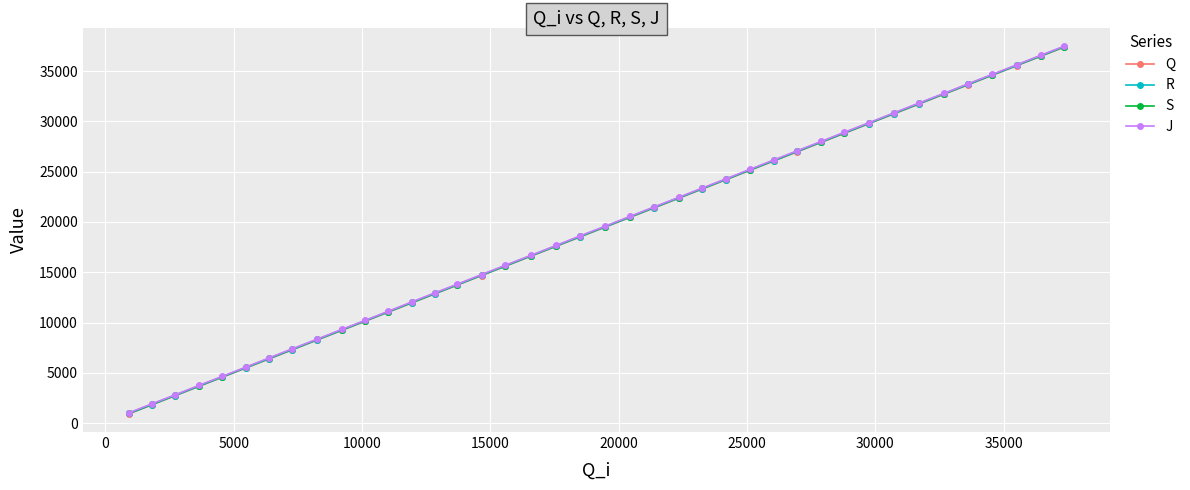

What is the smallest value displayed?

954